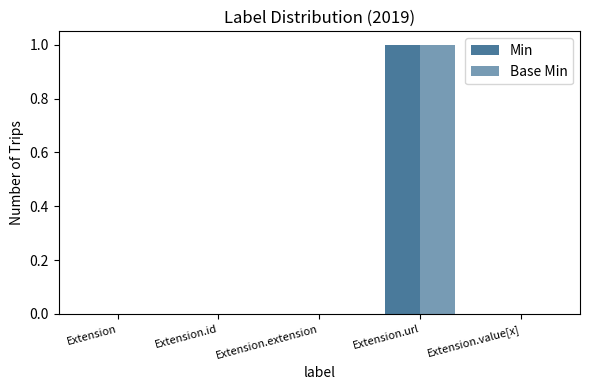

Which series changed the most between Extension and Extension.extension?

Min